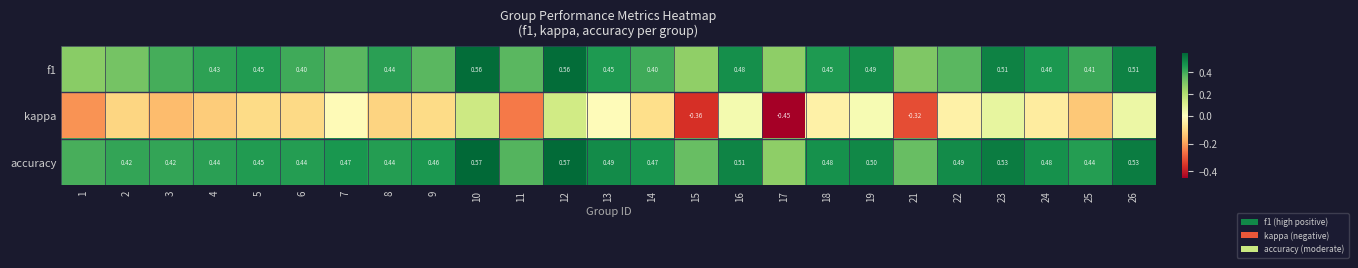

What is the total value across all series at 4?

0.7